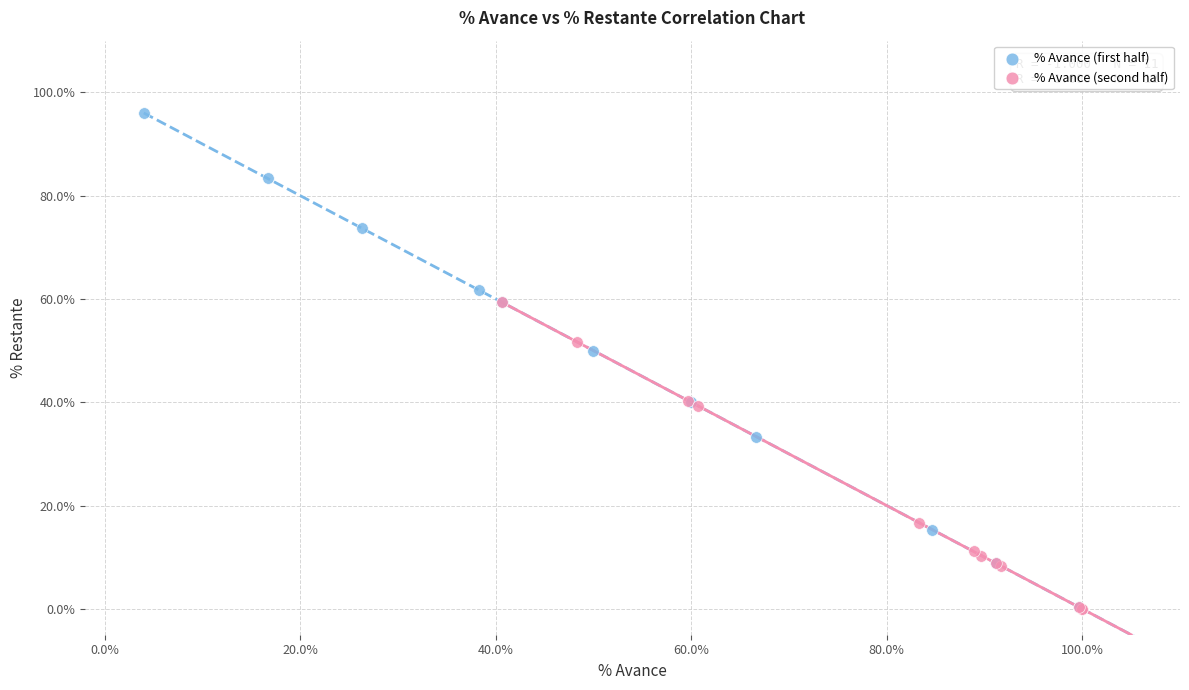

Which series has the widest spread of Y values?

% Avance (first half)